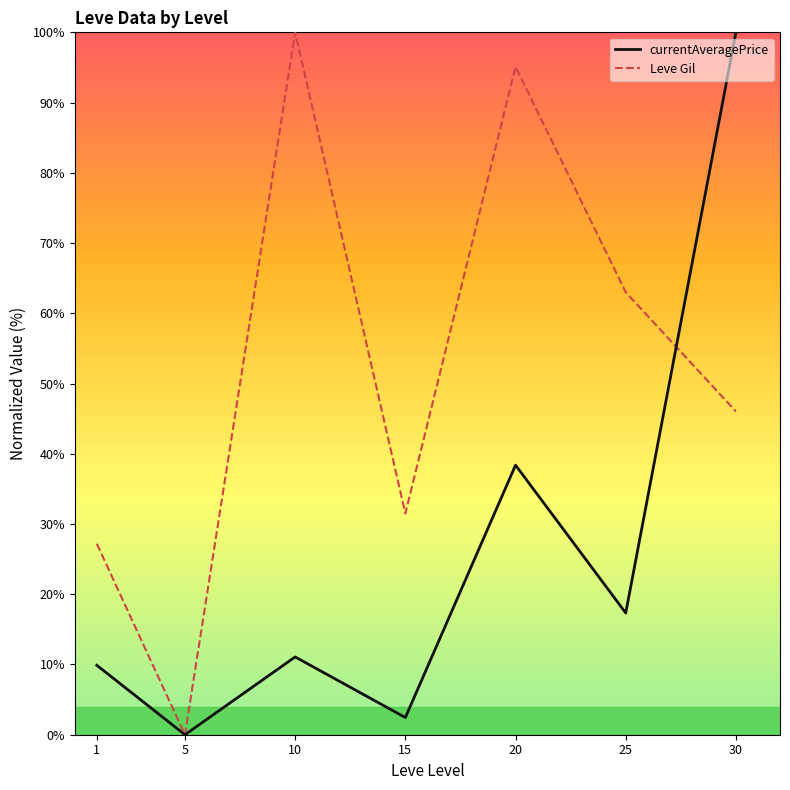

Rank the series at 20 from lowest to highest value.

currentAveragePrice, Leve Gil